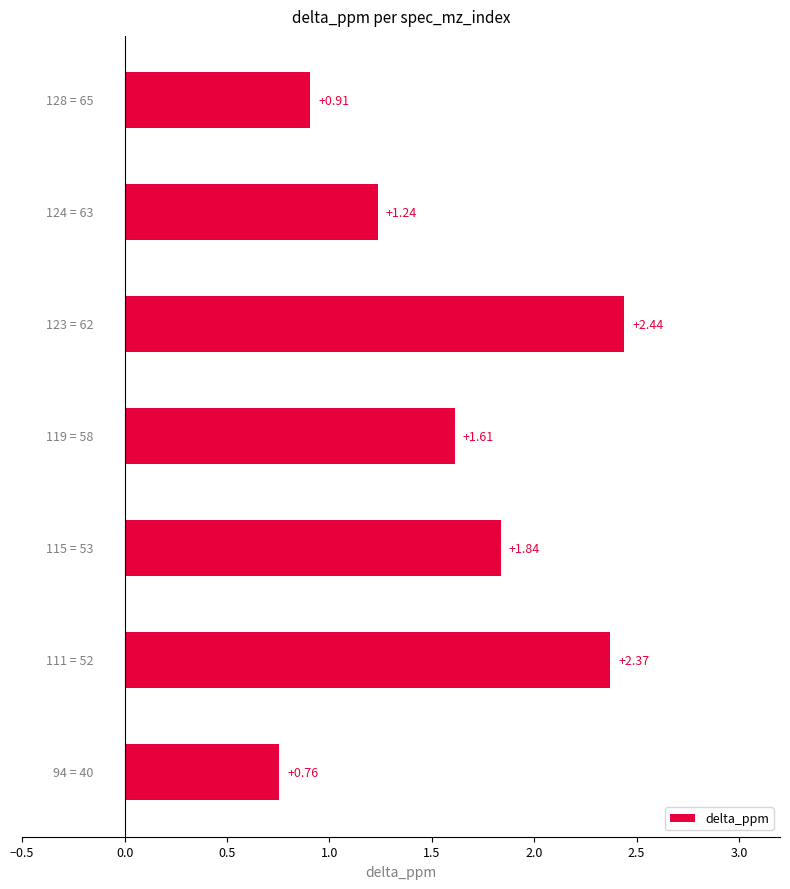

Does the chart contain any negative values?

No